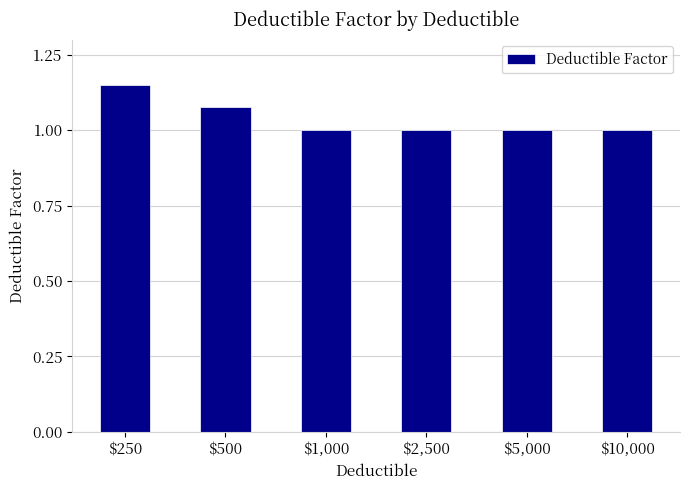

What is the sum of all values?

6.2